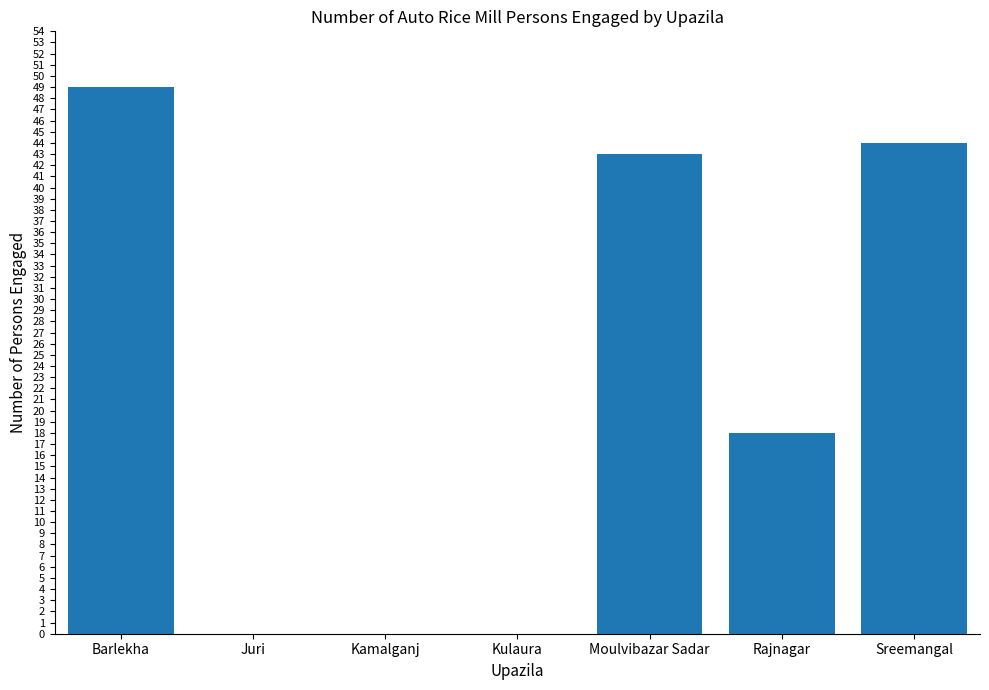

The chart shows a value of 26 at Juri. True or false?

False